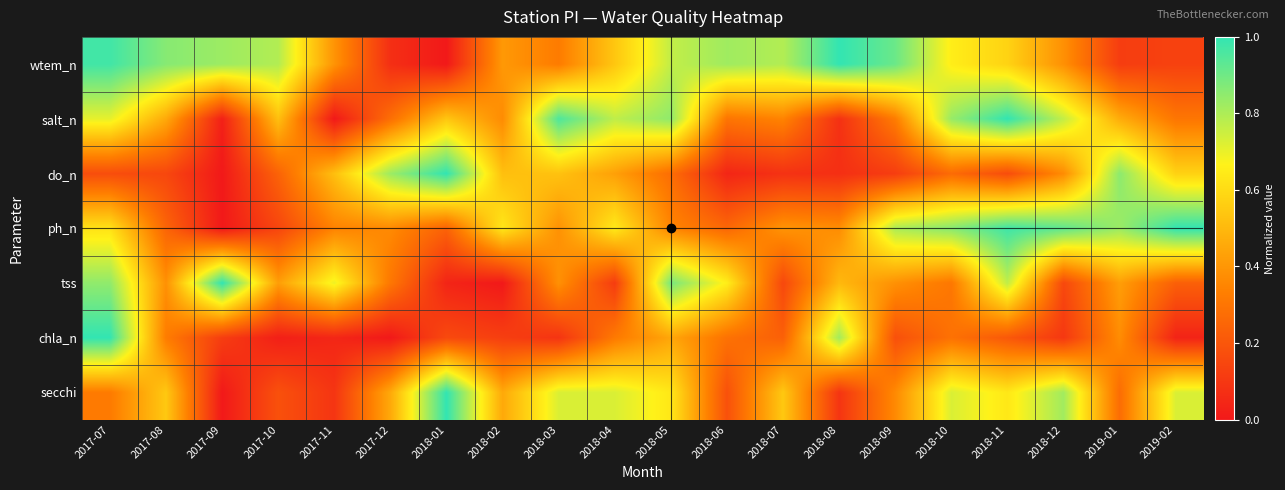

At which category is the sum across all series the highest?

2017-07